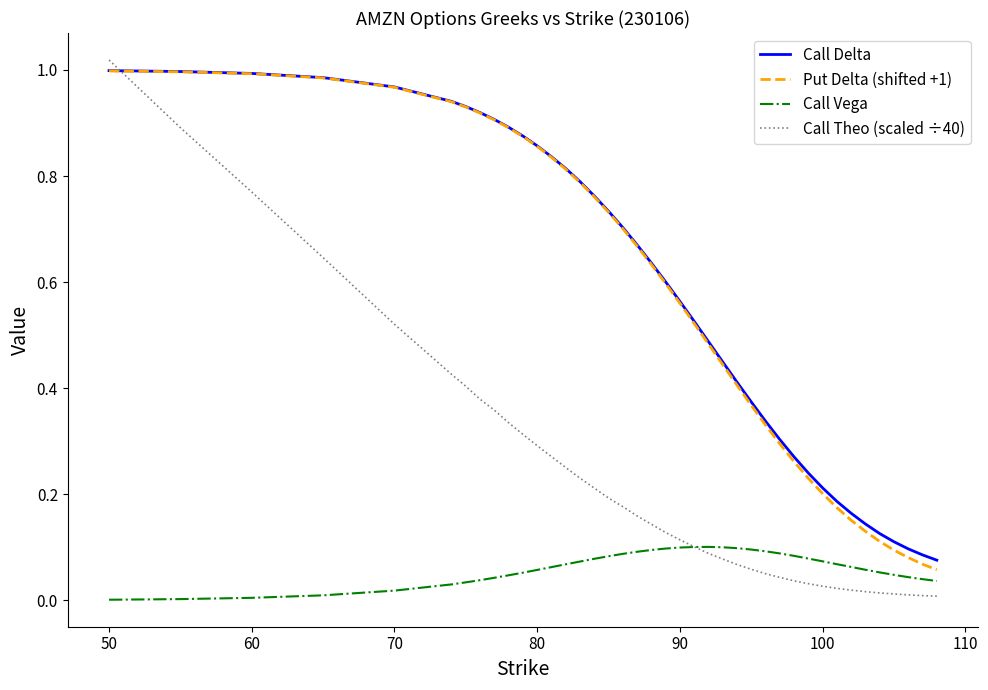

Which series has the largest range (max minus min)?

Call Theo (scaled ÷40)